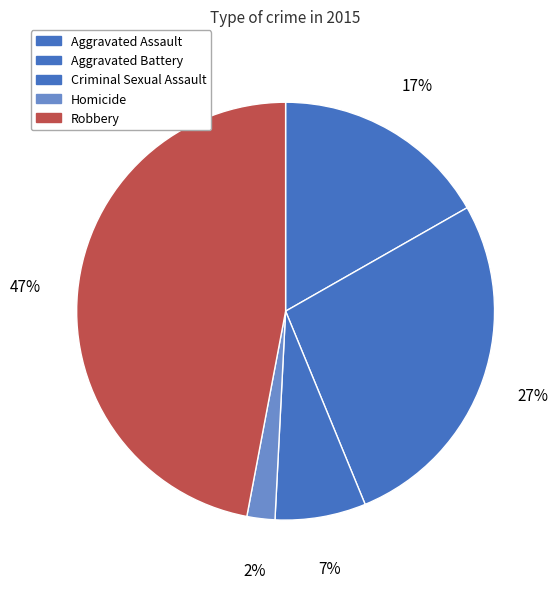

Count the number of slices in the pie.

5